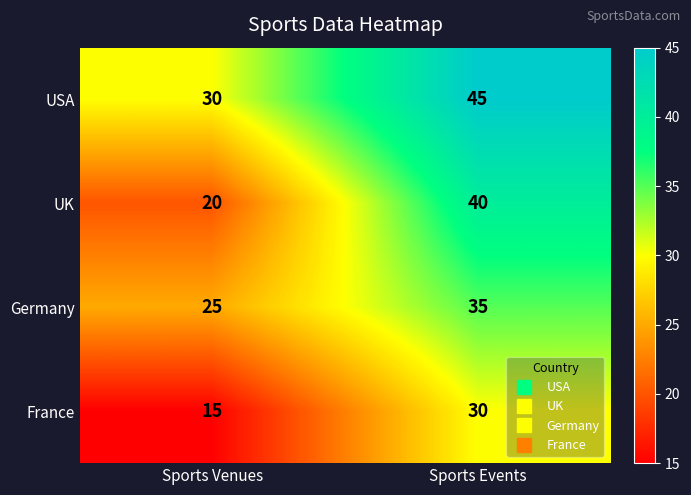

Is it true that UK equals 20 at Sports Venues?

True